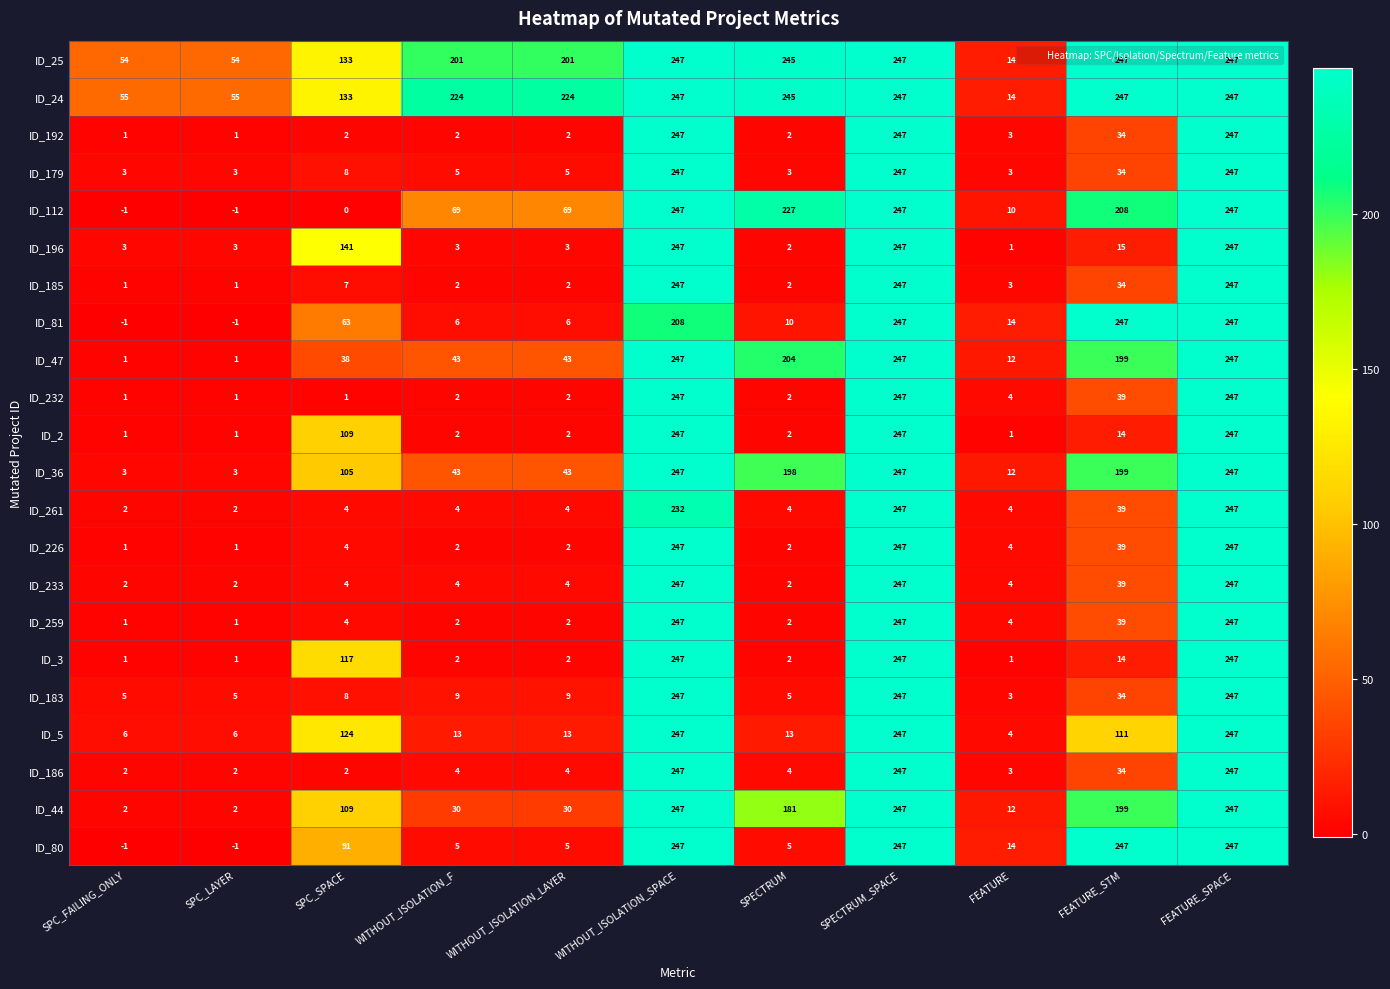

What is the minimum value for ID_179?

3